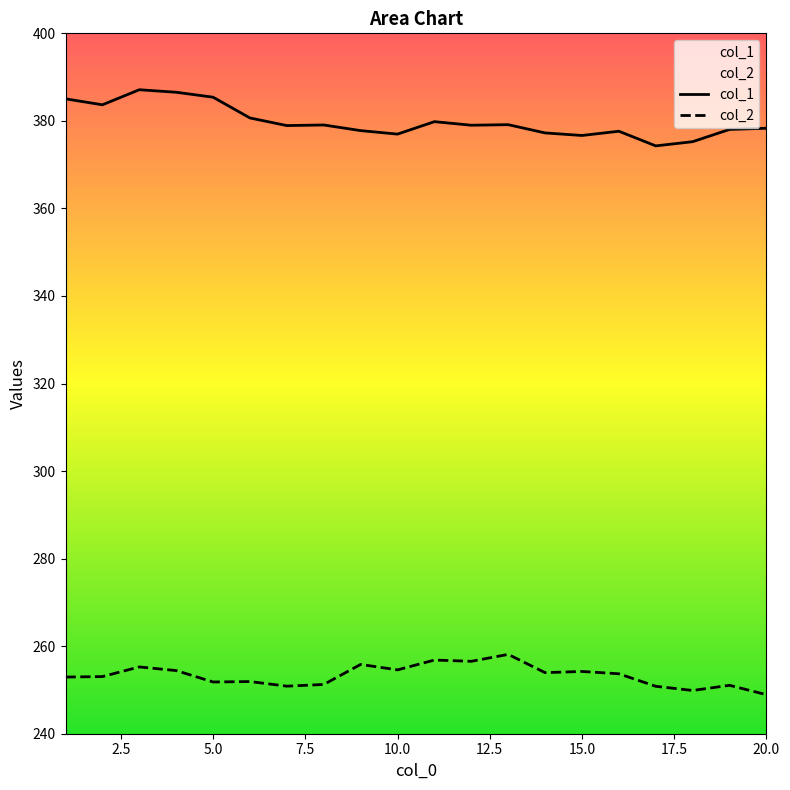

True or false: col_1 has more than 1 points higher than both neighbors.

True